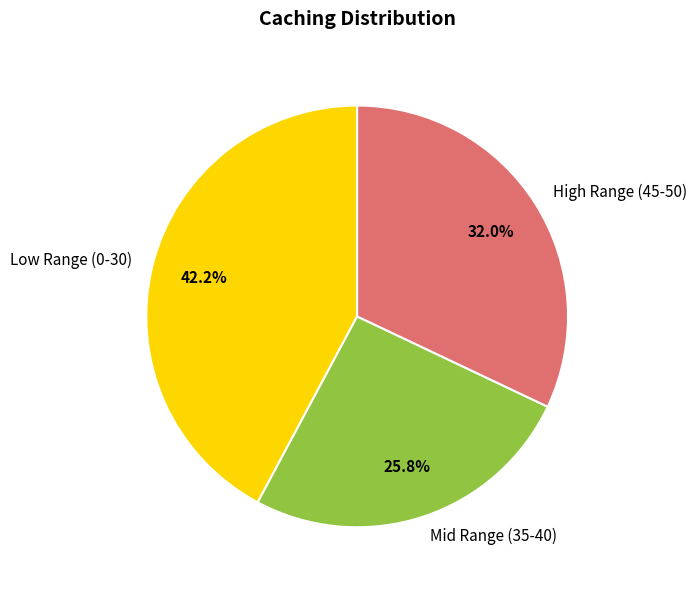

Approximately how many times larger is the value at Low Range (0-30) compared to Mid Range (35-40)?

1.6